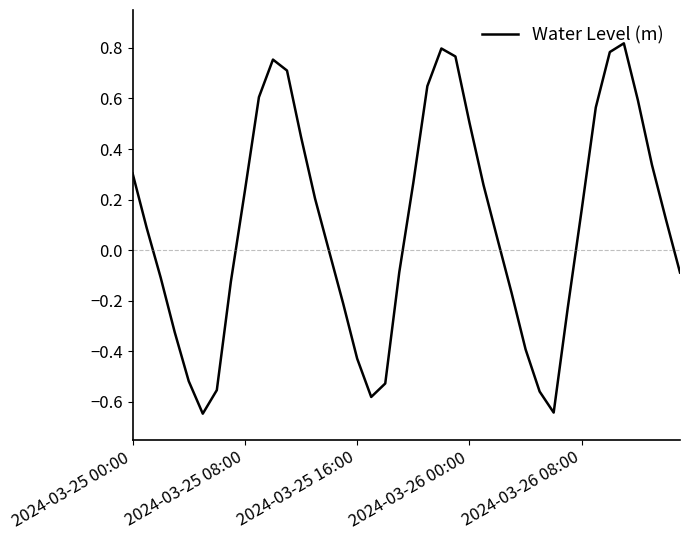

How many categories are shown in the chart?

40